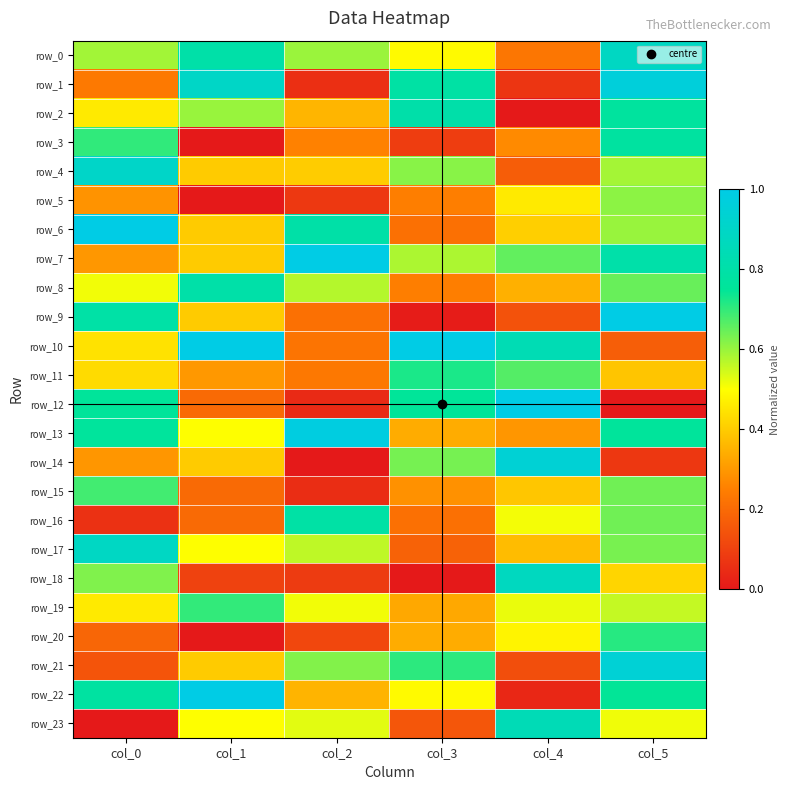

What is the minimum value for row_4?

0.2